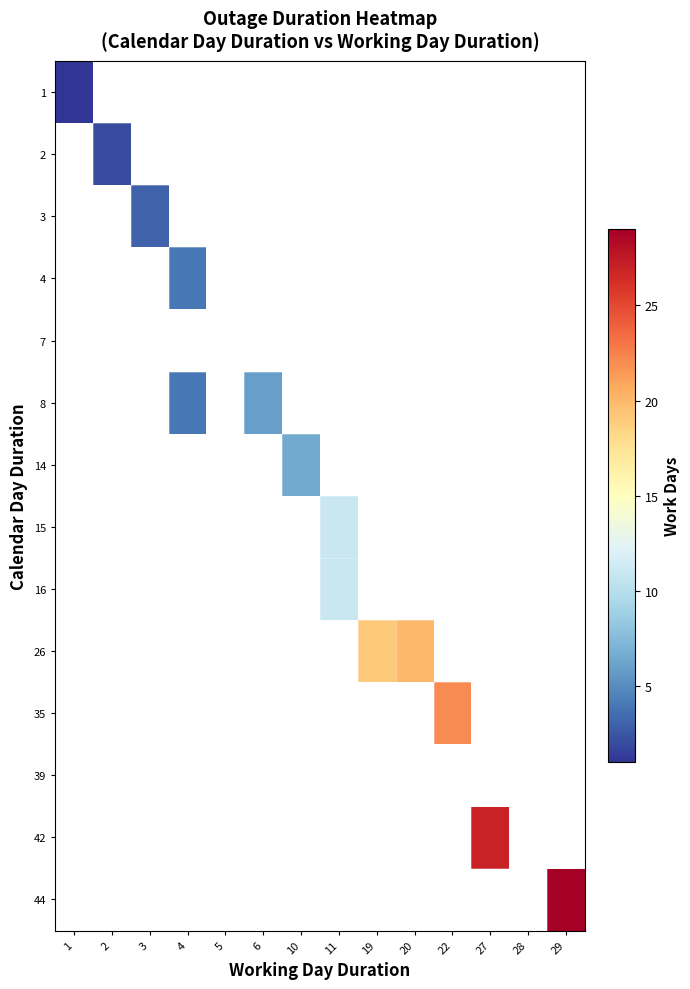

Which category has the highest value in the 1 series?

1